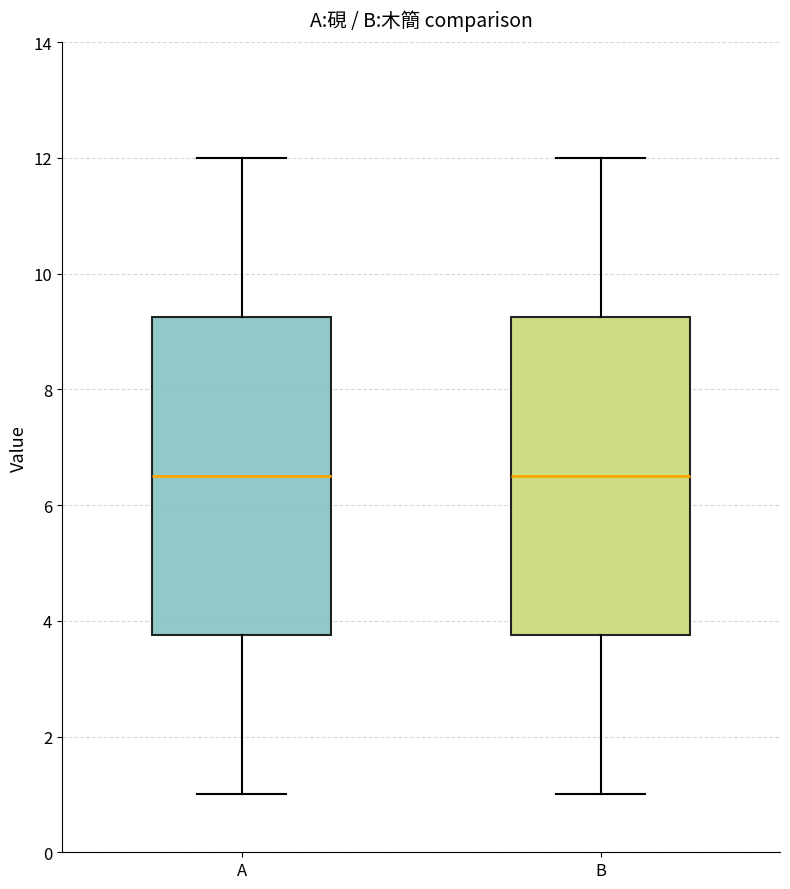

Where is the lower edge of the box for B on the y-axis? The values are not printed on the chart, so give them approximately, as read against the axis.

3.8